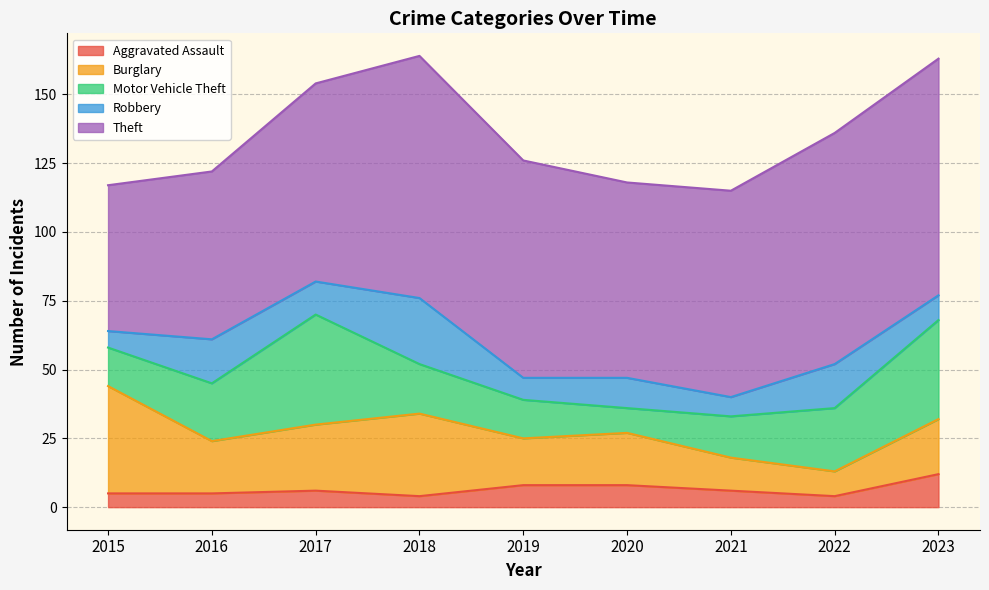

What are all the series names shown in the legend?

Aggravated Assault, Burglary, Motor Vehicle Theft, Robbery, Theft